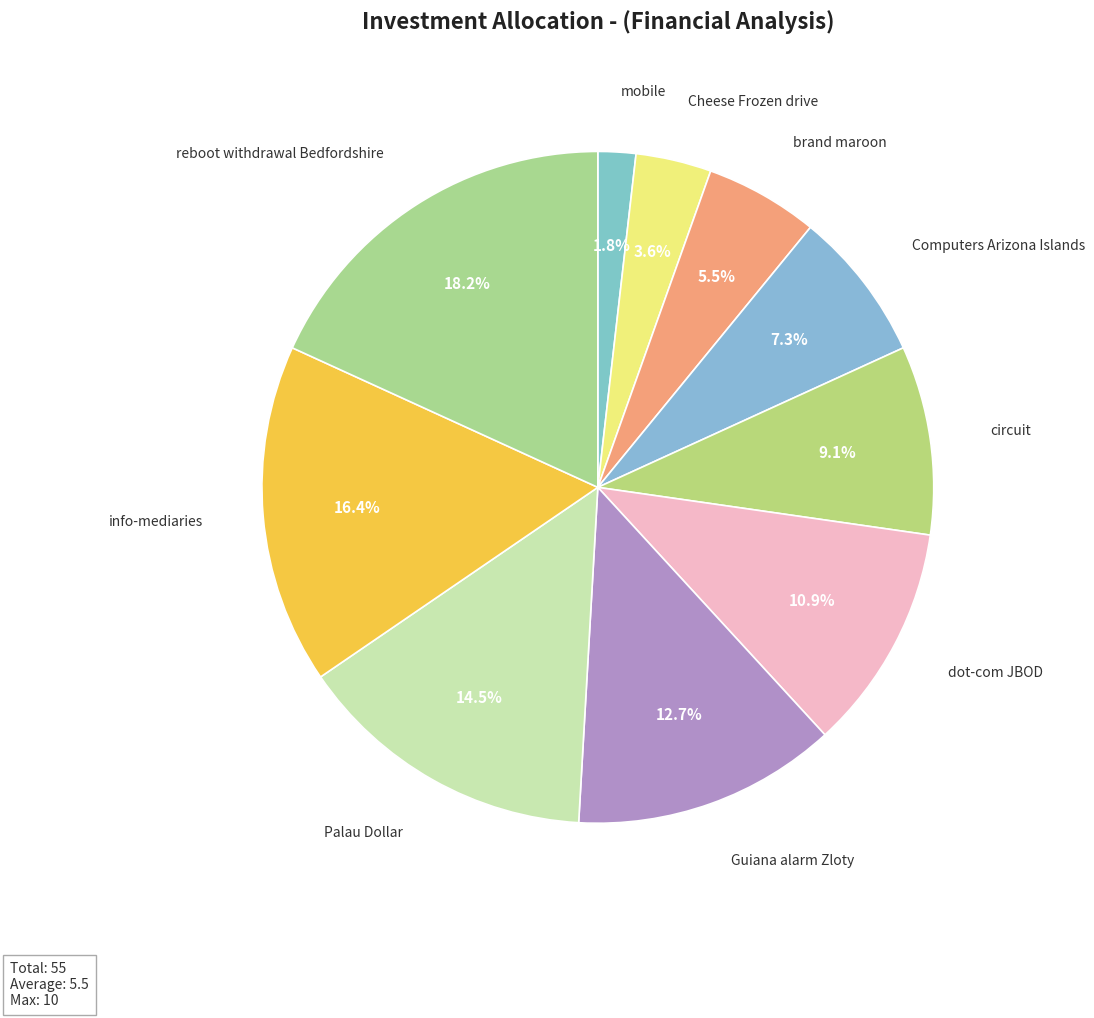

Which slice is the smallest?

mobile